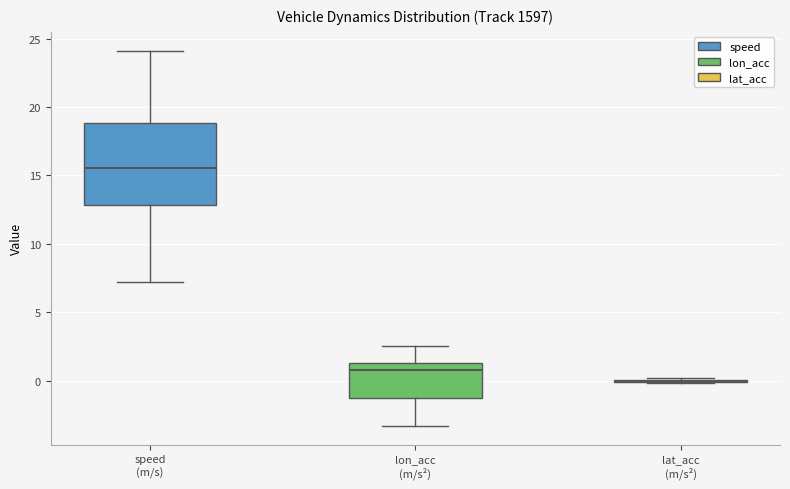

Which box is the tallest, from its lower edge to its upper edge?

speed (m/s)